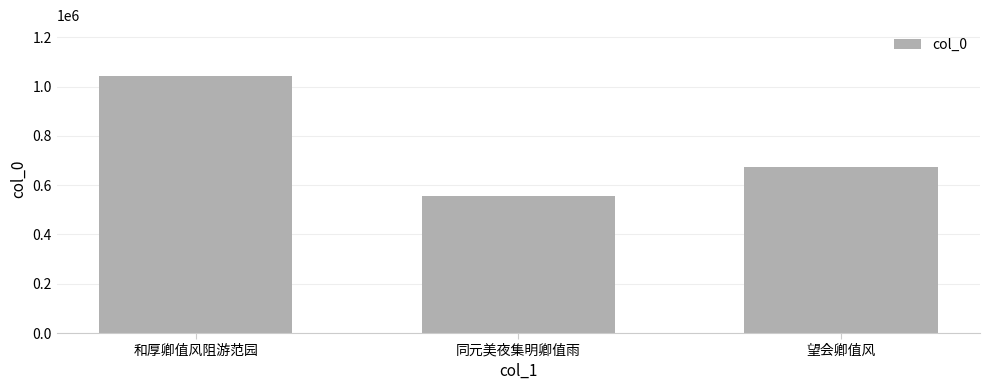

What is the minimum value shown in the chart?

557196